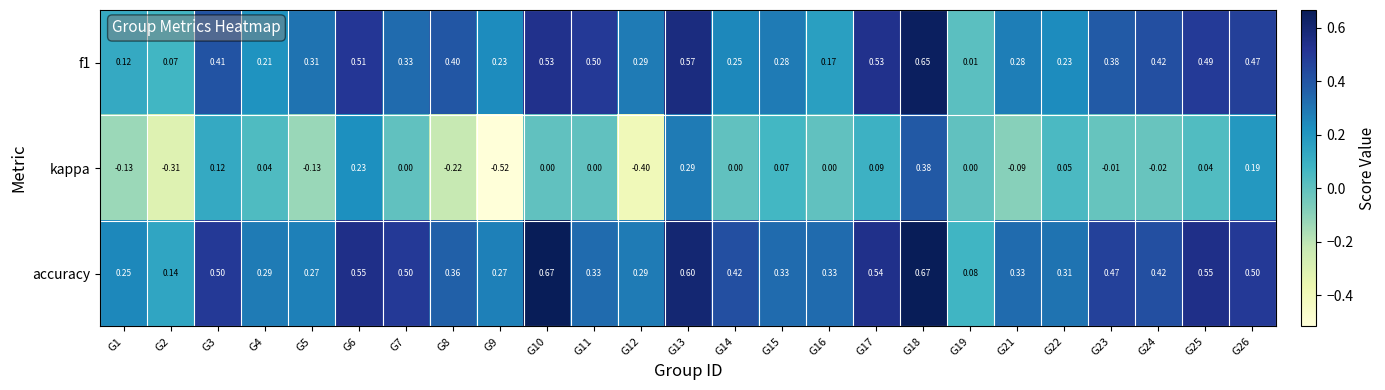

How many data points does each series have?

25